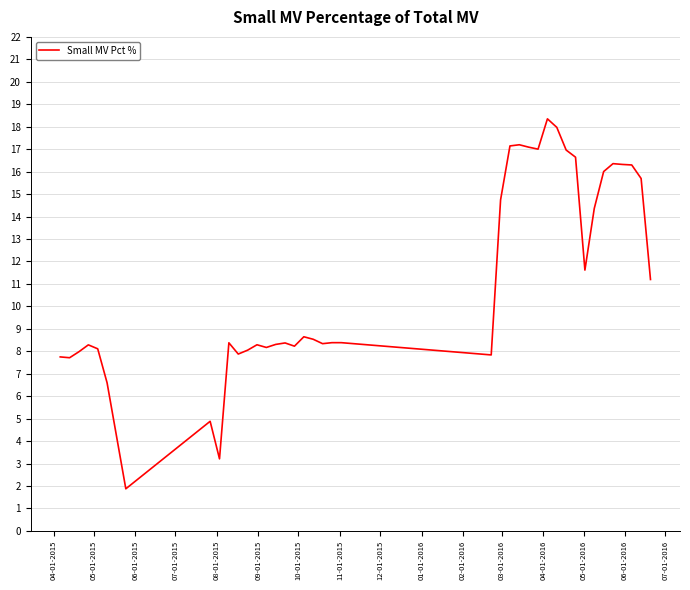

What is the maximum value shown in the chart?

18.4